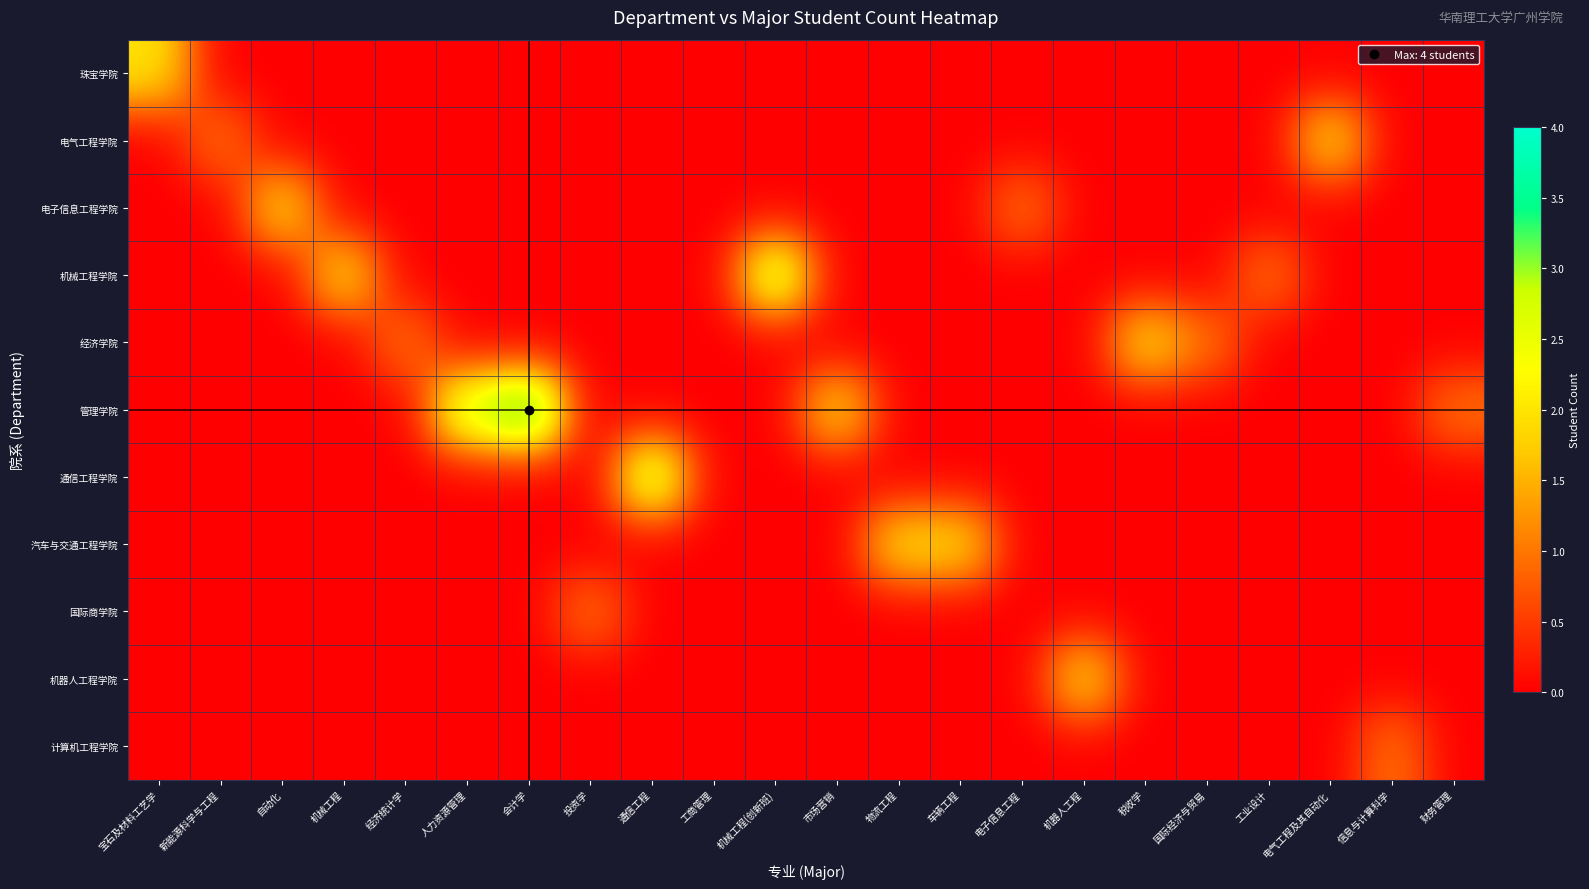

How many categories are shown in the chart?

22